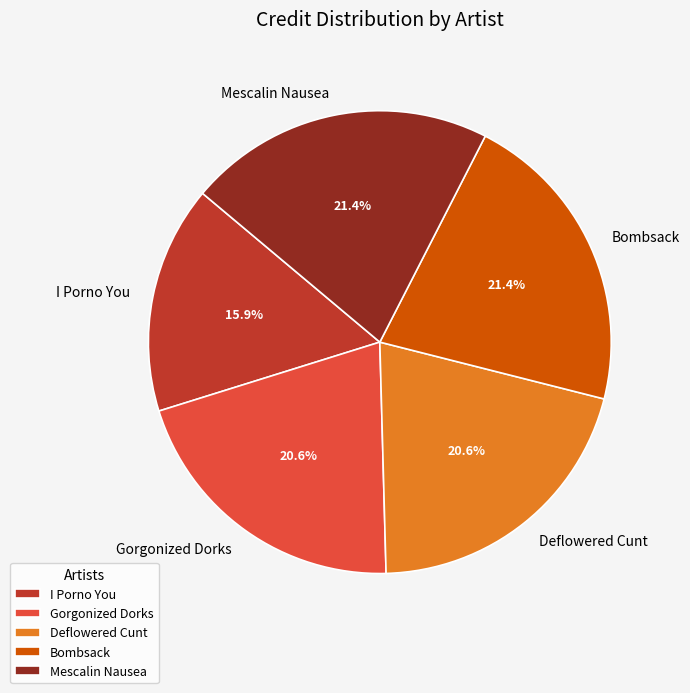

Between Bombsack and I Porno You, which is larger?

Bombsack